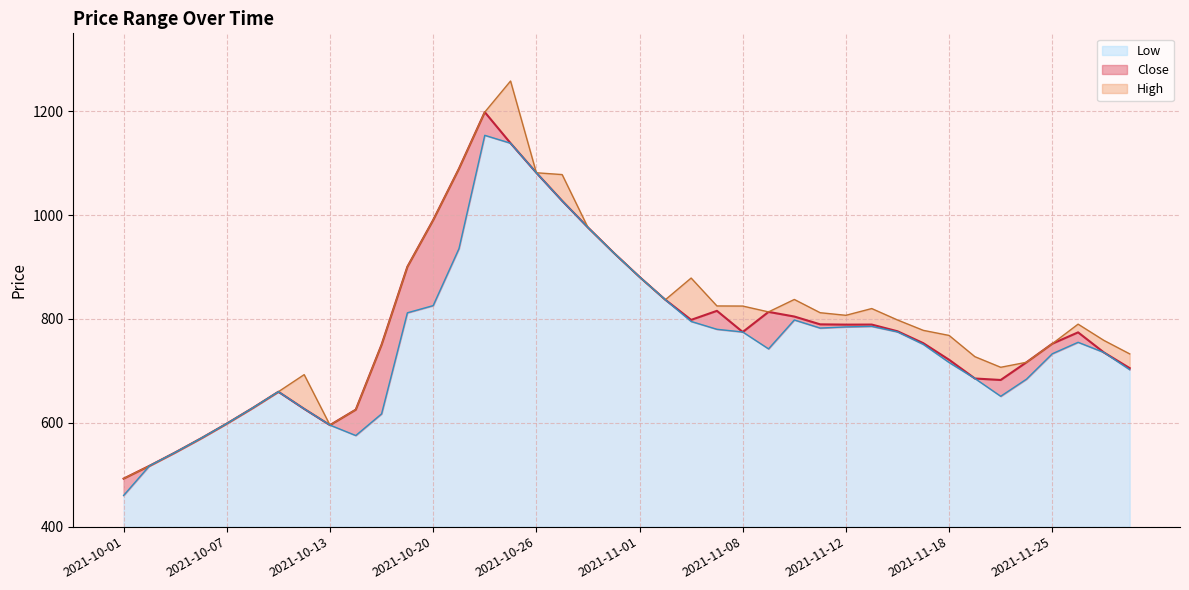

The High series shows 628.4 at 2021-10-08. True or false?

True